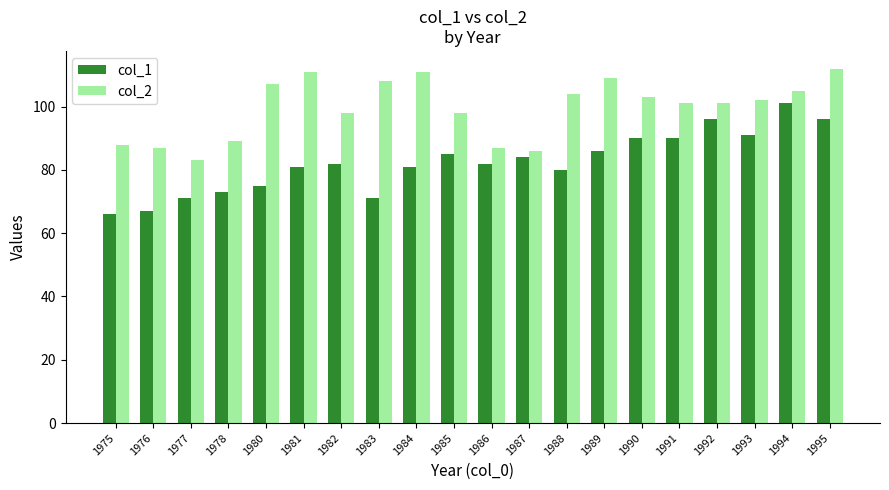

What is the total value across all series at 1993?

193